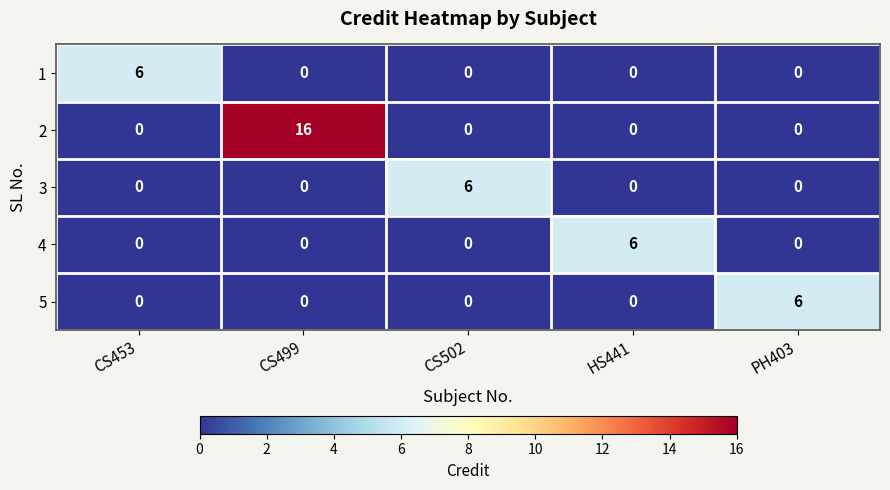

How many series are shown in this chart?

5